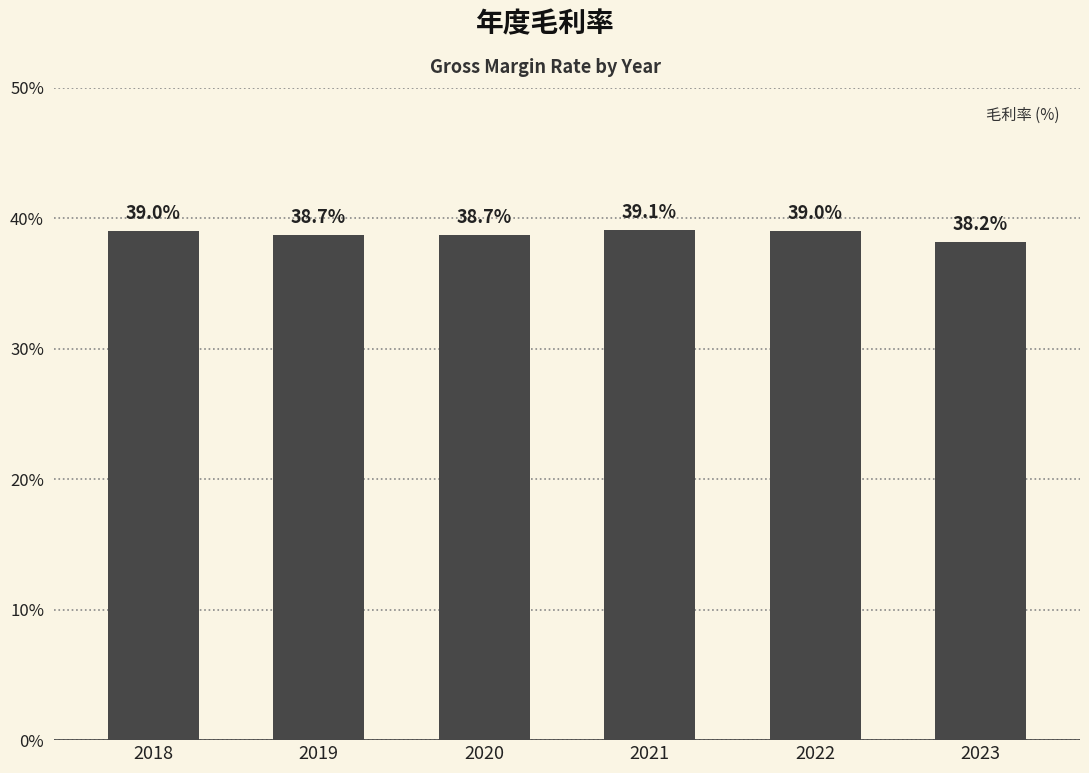

What is the sum of the values at 2023 and 2019?

76.9